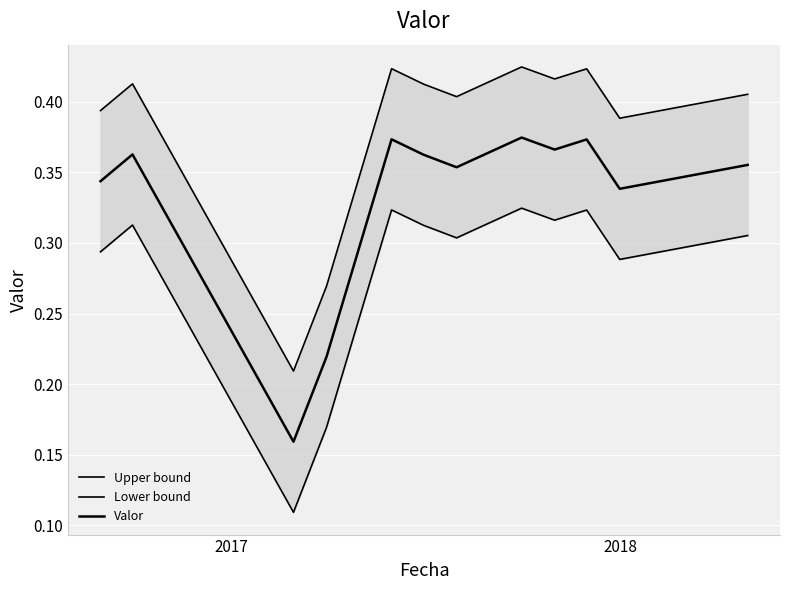

What is the difference between the maximum and minimum values in the Valor series?

0.2